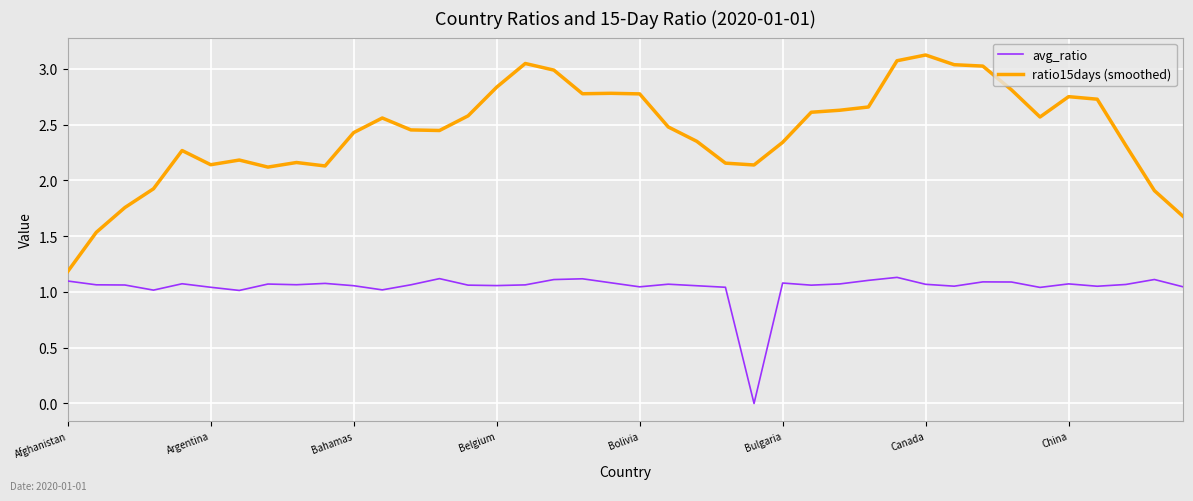

What is the difference between the maximum and minimum values in the ratio15days (smoothed) series?

1.9